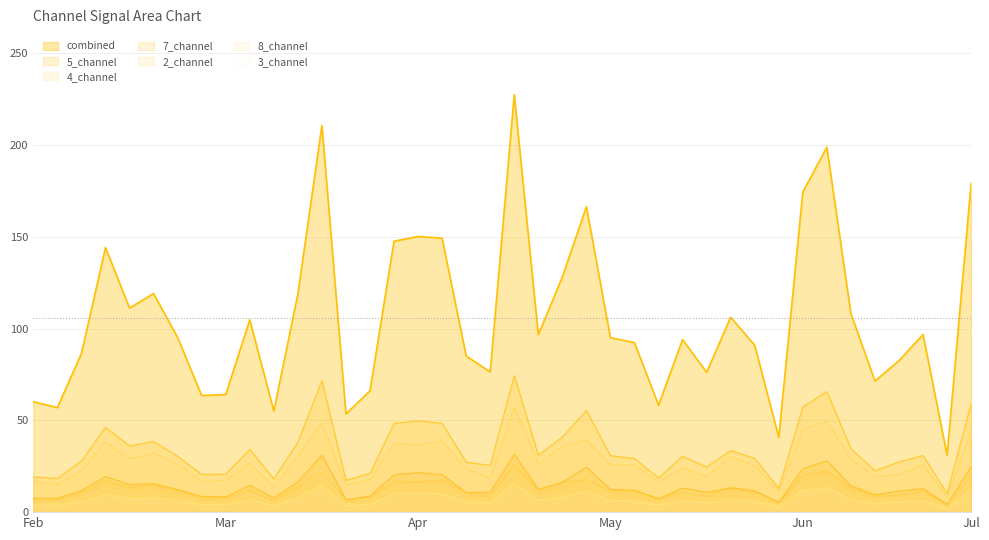

Does the chart display data point markers on the line(s)?

No